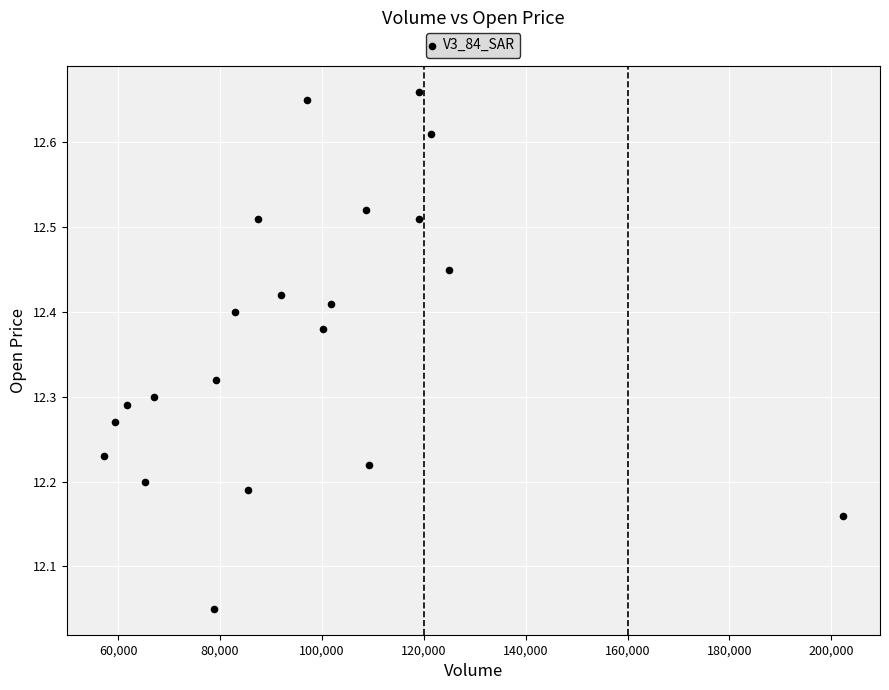

What is the range of Y values (max minus min)?

0.6